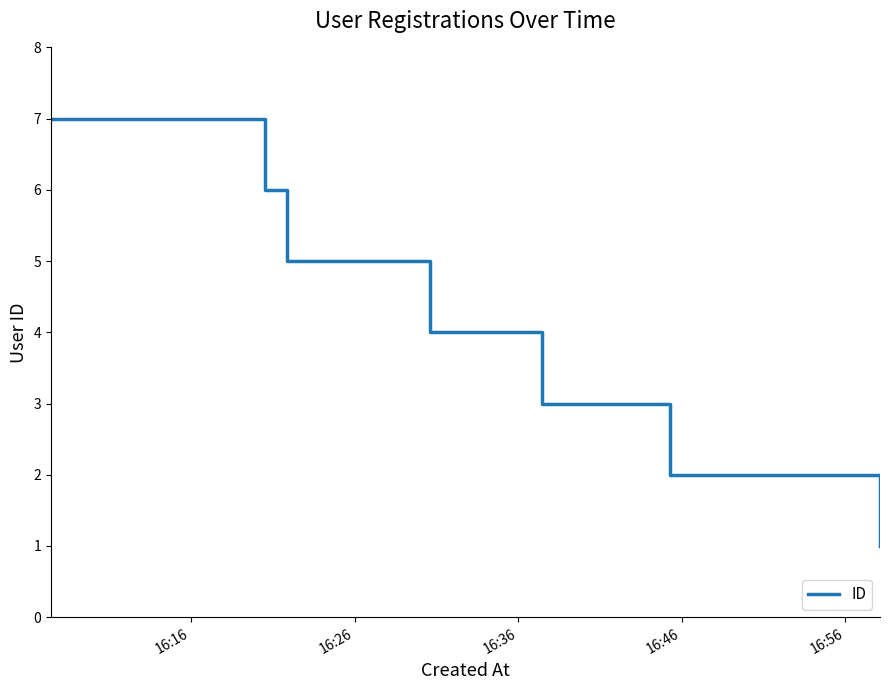

Reading right to left, list all the values displayed in this chart.

1	2	3	4	5	6	7